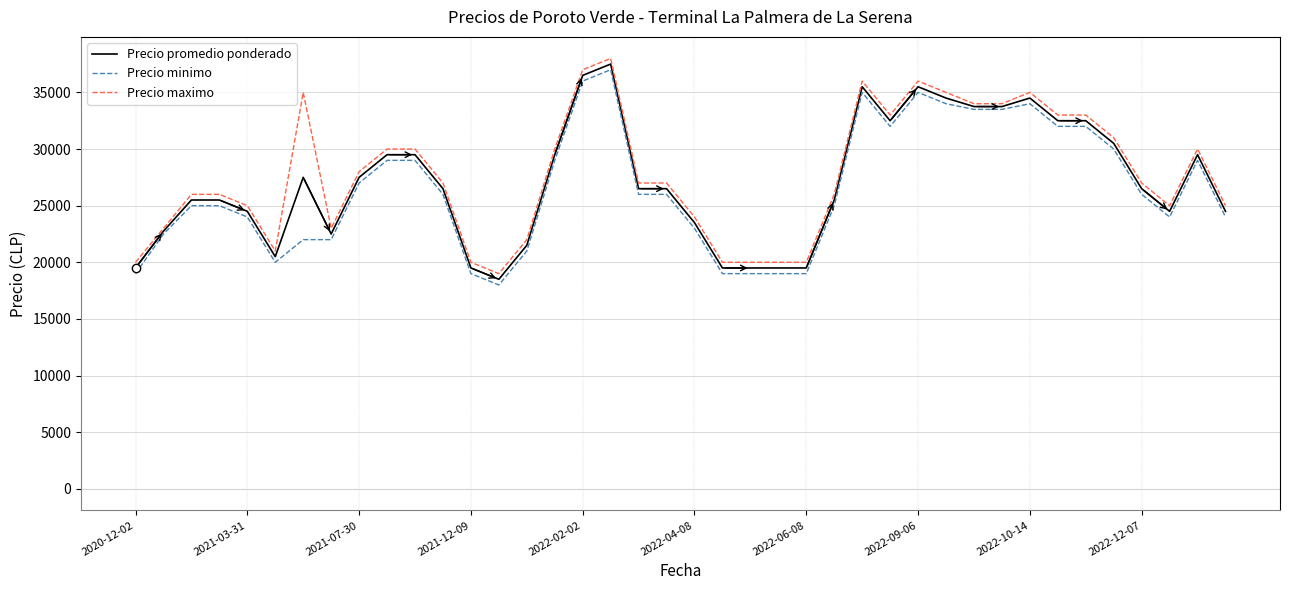

Does the chart have visible grid lines?

Yes